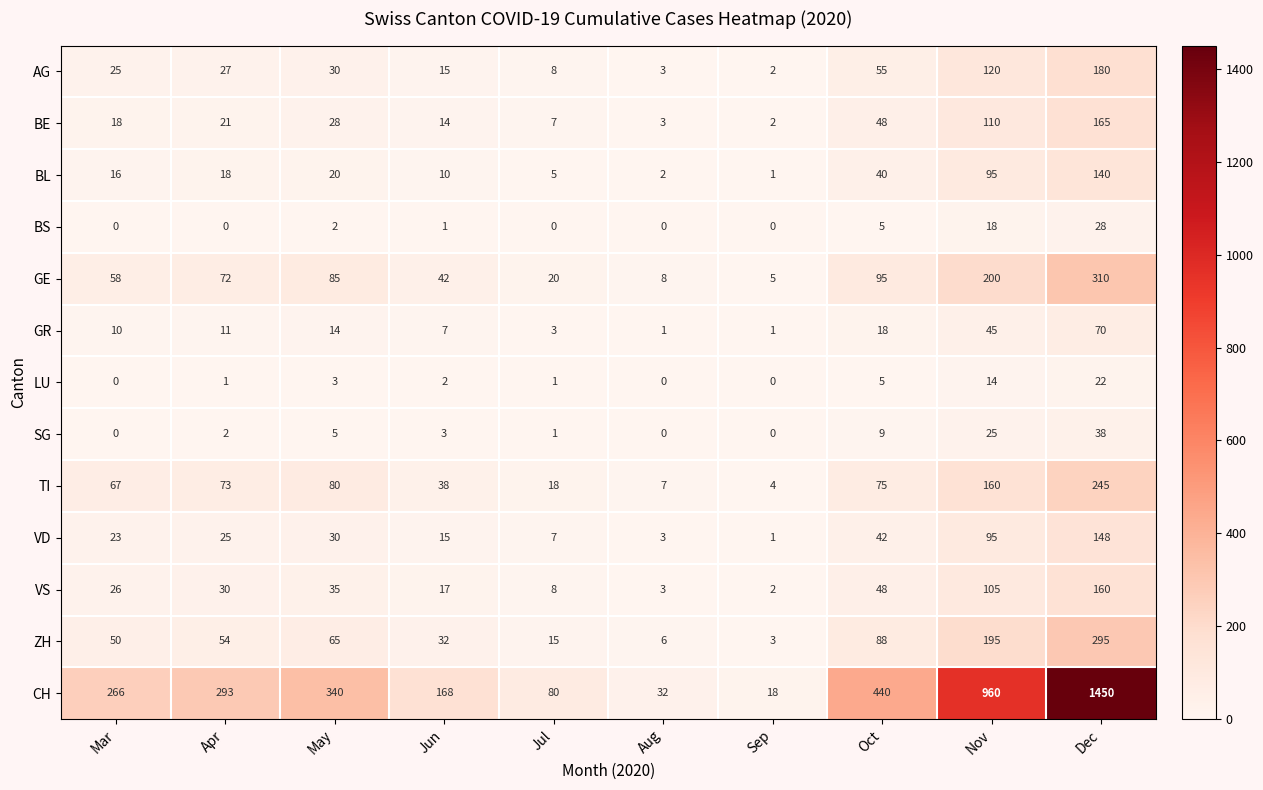

Which series has the largest total across all categories?

CH